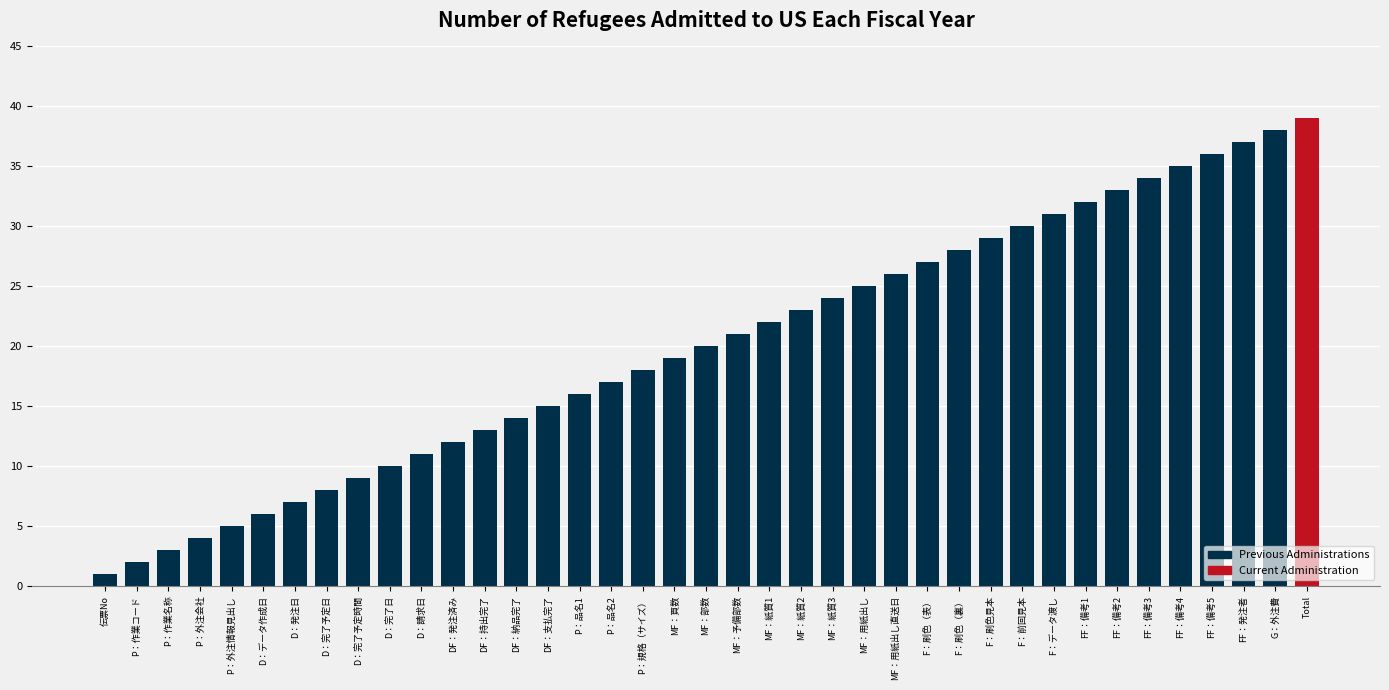

The chart shows a value of 34 at MF：用紙出し. True or false?

False